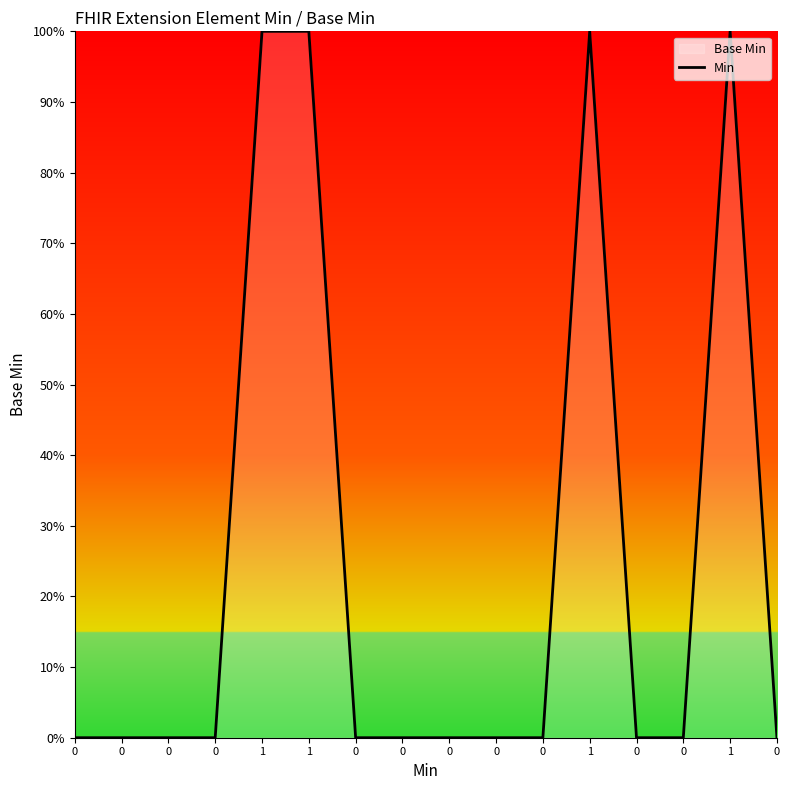

List the labels in order of value, smallest first.

0, 0, 0, 0, 0, 0, 0, 0, 0, 0, 0, 0, 1, 1, 1, 1